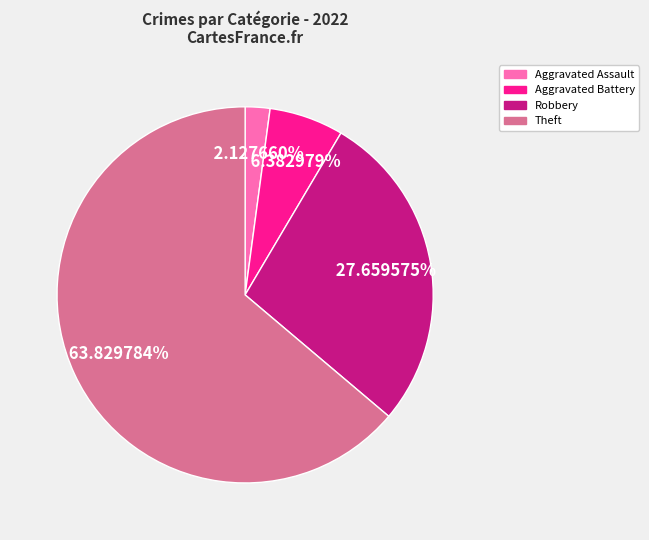

Is there a majority slice in this chart?

Yes